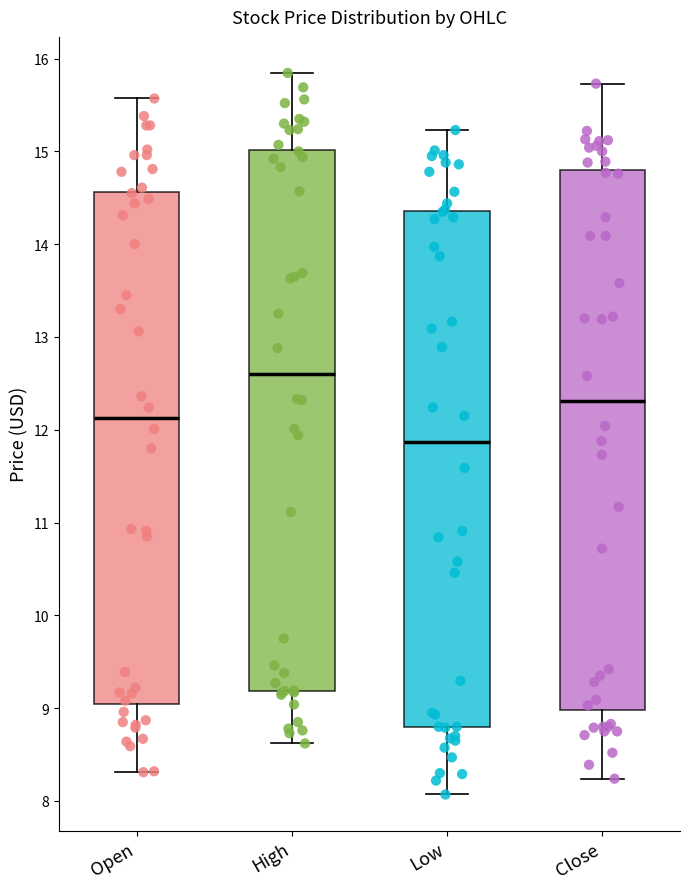

Reading left to right, transcribe this box plot: for each box, give where its median line is, the range the box spans, and where its two whiskers end, as read against the y-axis. The values are not printed on the chart, so give them approximately, as read against the axis.

Open: median 12.1, box 9.1 to 14.6, whiskers 8.3 to 15.6
High: median 12.6, box 9.2 to 15.0, whiskers 8.6 to 15.8
Low: median 11.9, box 8.8 to 14.4, whiskers 8.1 to 15.2
Close: median 12.3, box 9.0 to 14.8, whiskers 8.2 to 15.7